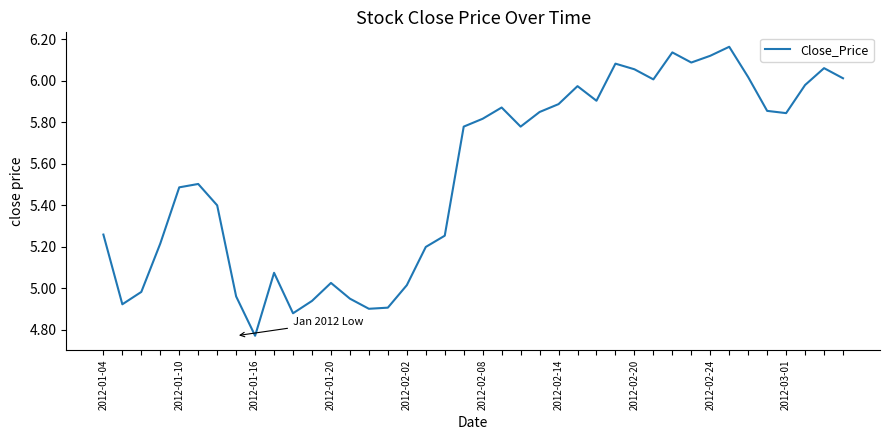

What is the difference between the maximum and minimum values?

1.4